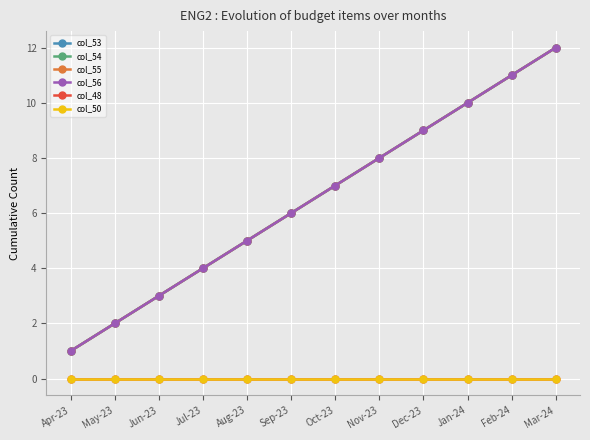

Does the chart have visible grid lines?

Yes